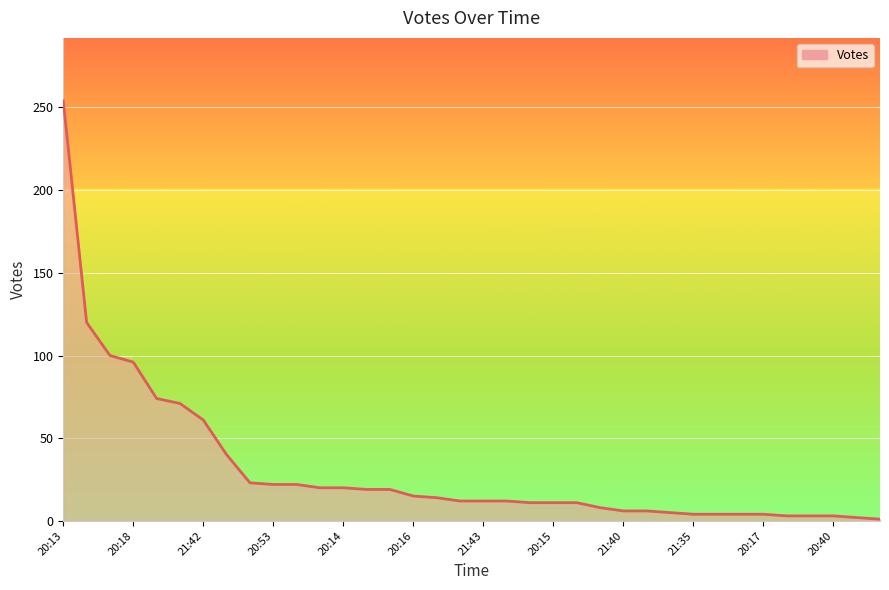

Does the chart have visible grid lines?

Yes